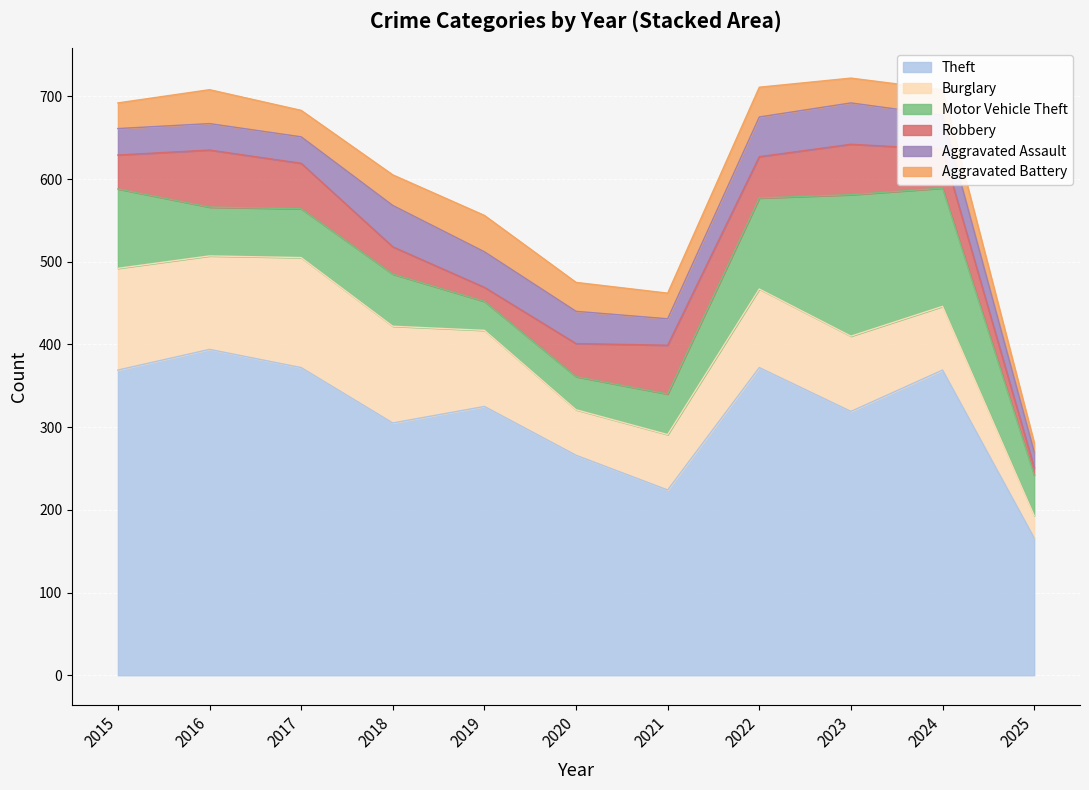

Reading left to right, list all the values displayed in this chart.

Theft: 2015=369	2016=394	2017=372	2018=305	2019=325	2020=266	2021=224	2022=372	2023=319	2024=369	2025=166
Burglary: 2015=123	2016=113	2017=133	2018=117	2019=92	2020=55	2021=67	2022=95	2023=91	2024=77	2025=27
Motor Vehicle Theft: 2015=96	2016=59	2017=59	2018=63	2019=35	2020=40	2021=49	2022=110	2023=171	2024=143	2025=49
Robbery: 2015=41	2016=69	2017=55	2018=33	2019=17	2020=40	2021=59	2022=50	2023=61	2024=47	2025=9
Aggravated Assault: 2015=32	2016=32	2017=32	2018=50	2019=43	2020=39	2021=32	2022=48	2023=50	2024=41	2025=19
Aggravated Battery: 2015=31	2016=41	2017=32	2018=37	2019=44	2020=35	2021=31	2022=36	2023=30	2024=31	2025=11